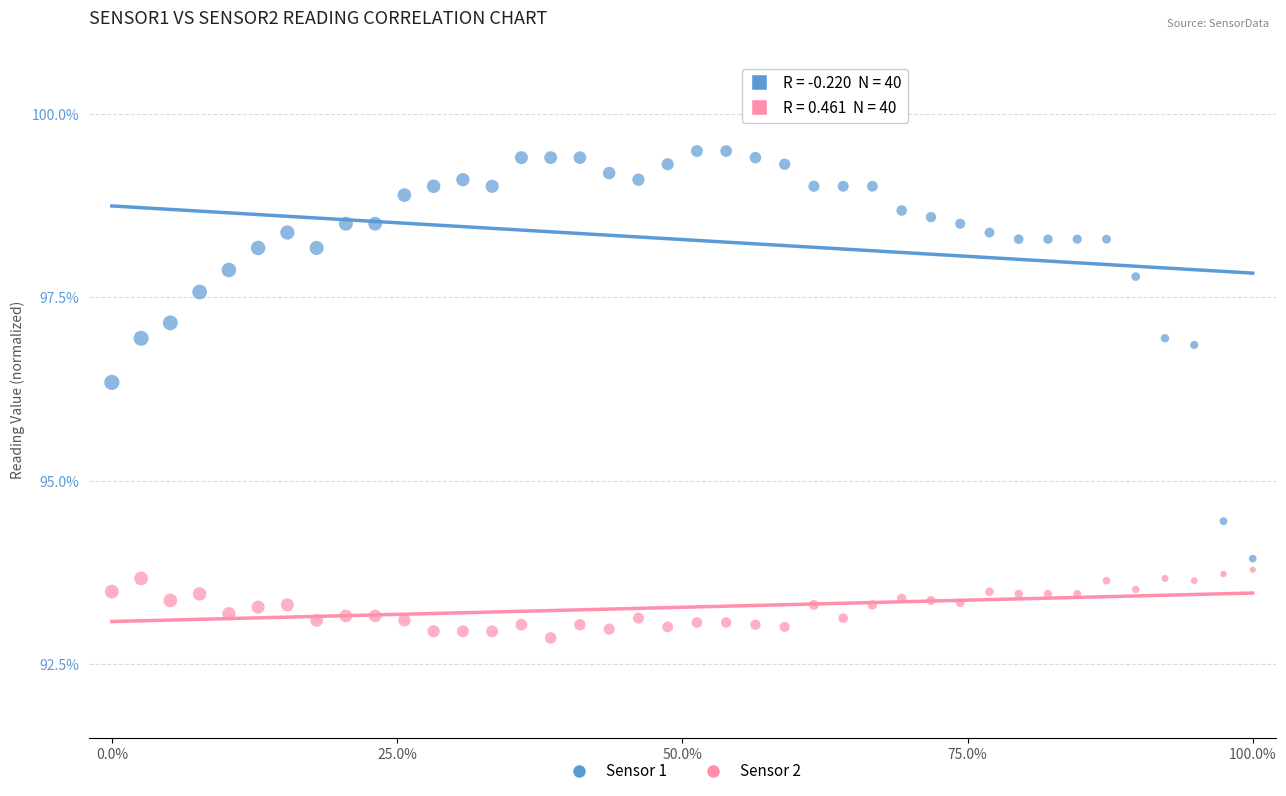

Which series reaches the minimum Y coordinate?

Sensor 2